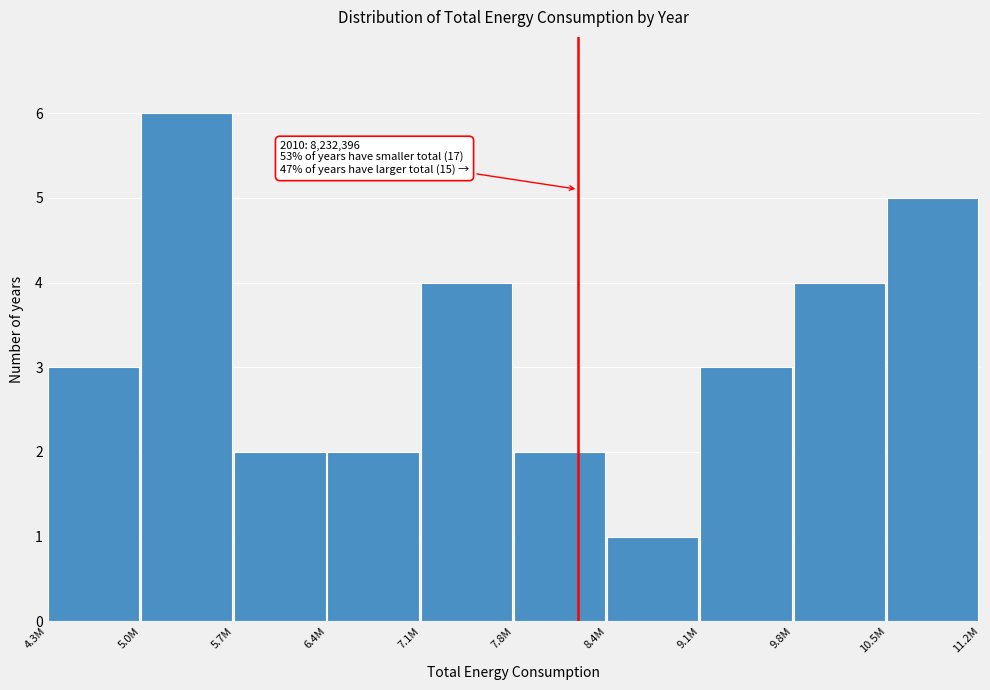

Reading left to right, what are all the values shown in this chart?

3	6	2	2	4	2	1	3	4	5